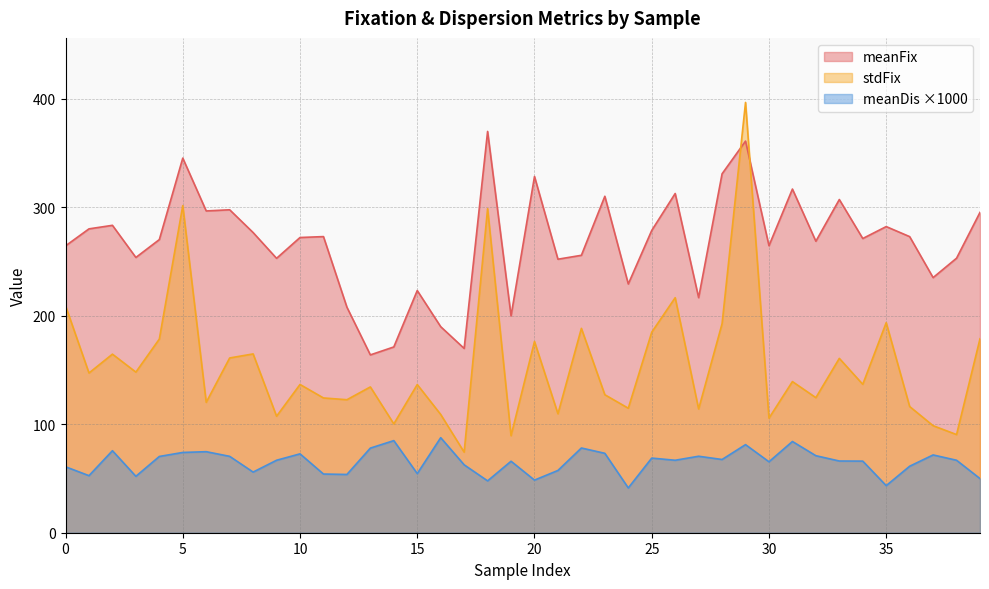

What is the smallest value displayed?

41.3